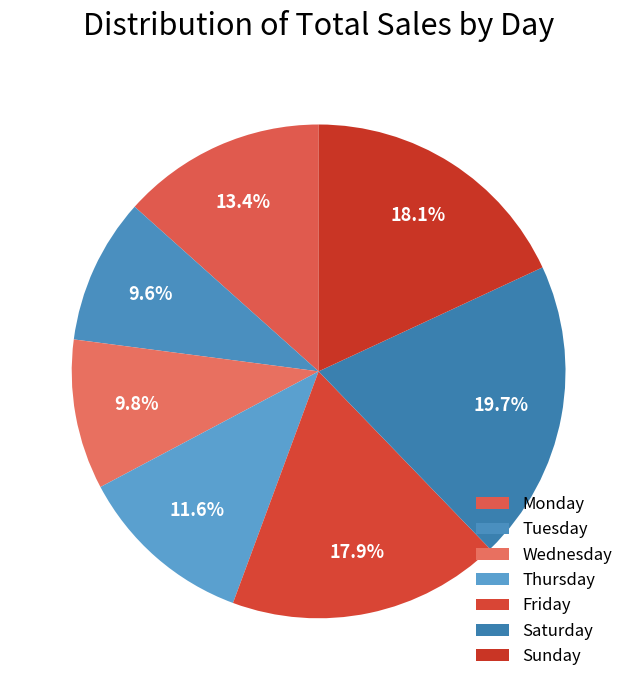

Is there a majority slice in this chart?

No